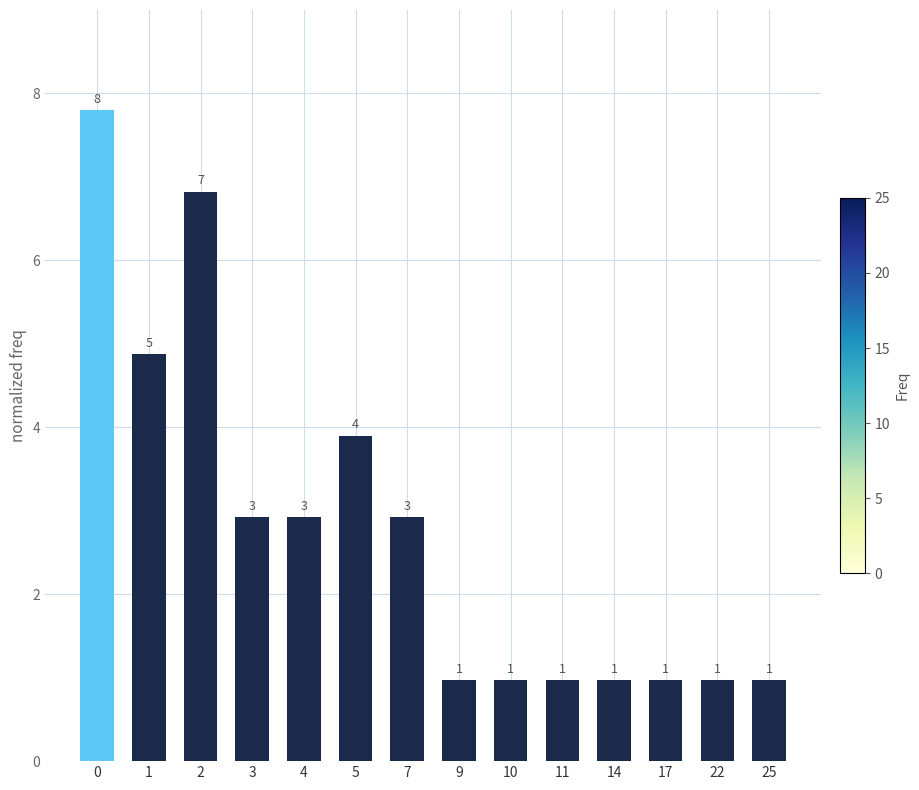

What is the smallest value displayed?

1.0